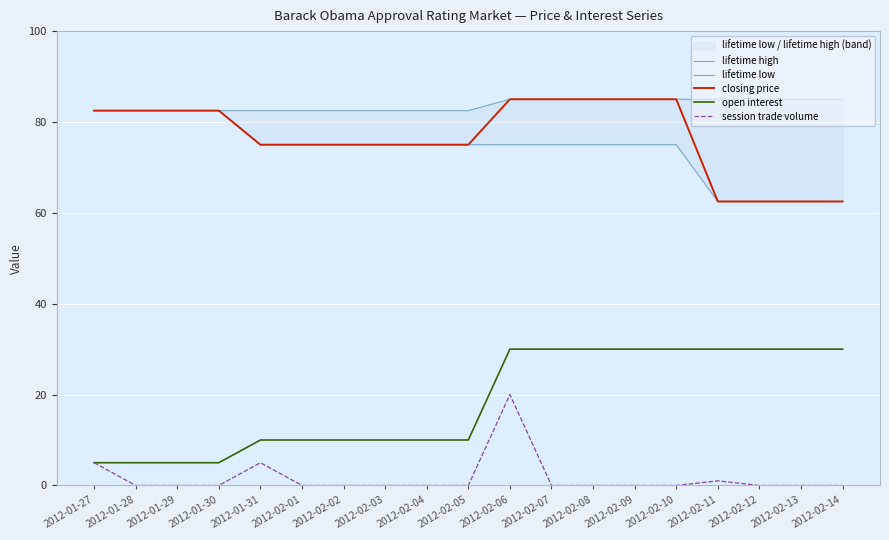

Where is lifetime high nearest to the value 83?

2012-01-27